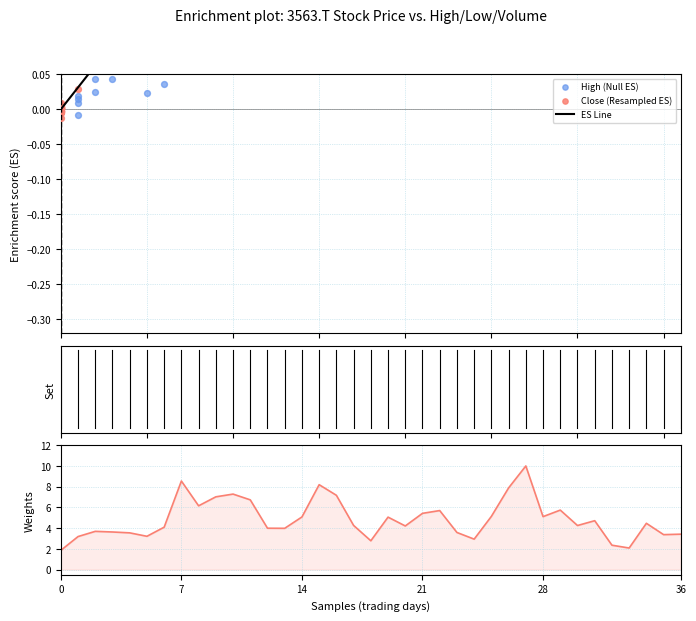

Which series contains the highest Y value?

Volume